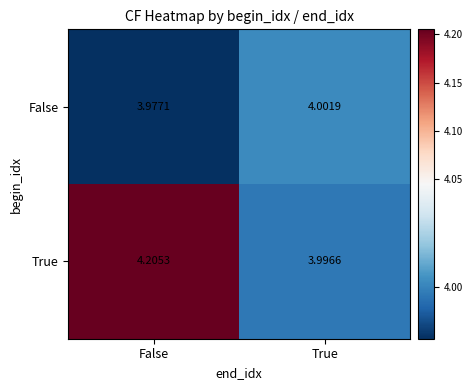

List the series in order of their overall mean, lowest first.

False, True